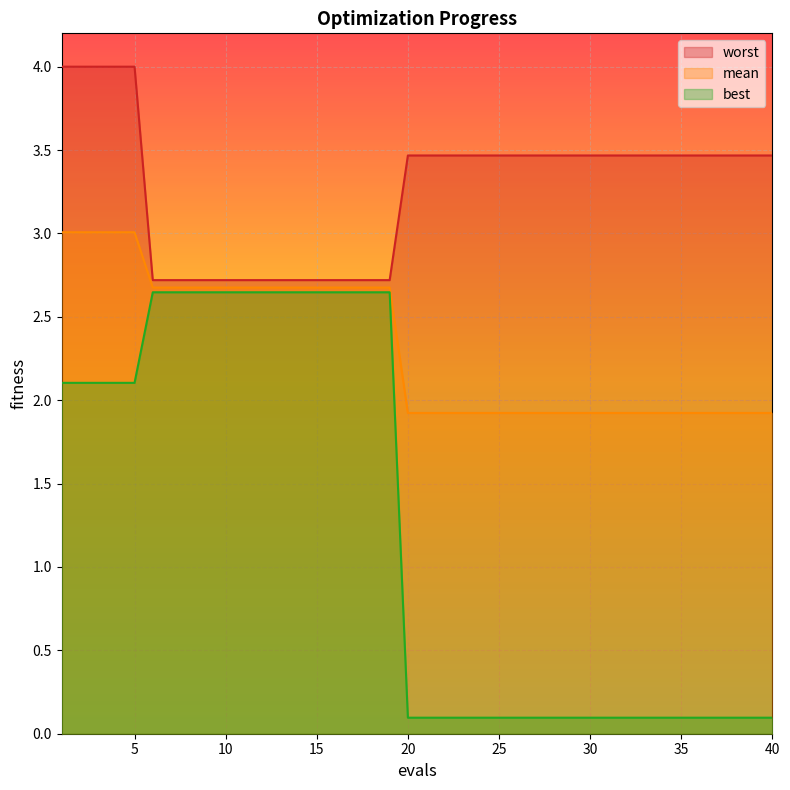

What is the spread (max minus min) of values at 40?

3.4